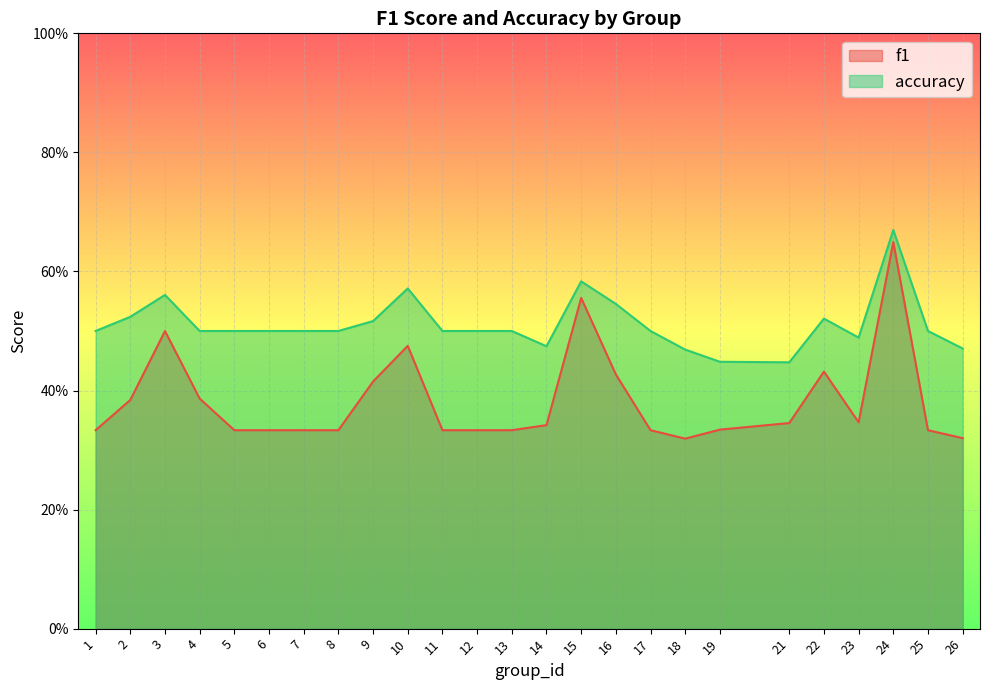

List the series in order of their overall mean, lowest first.

f1, accuracy